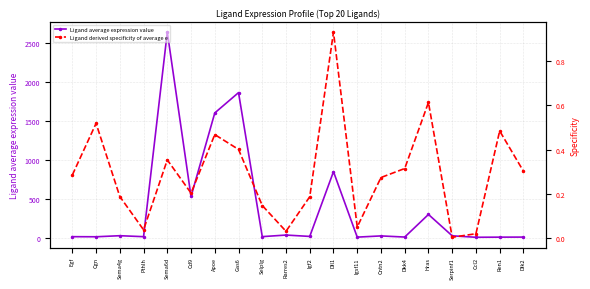

Reading left to right, extract all data points from this chart.

Ligand average expression value: Egf=11.3	Cgn=10.2	Sema4g=23.7	Pthlh=11.4	Sema6d=2635.2	Cd9=526.9	Apoe=1598.7	Gas6=1859.5	Selplg=11.9	Rarres2=32.1	Igf2=14.7	Dll1=845.4	Igsf11=5.5	Cntn2=21.1	Dkk4=6.6	Hras=296.4	Serpinf1=22.4	Ccl2=3.7	Ren1=5.3	Dlk2=6.0
Ligand derived specificity of average e: Egf=0.3	Cgn=0.5	Sema4g=0.2	Pthlh=0.0	Sema6d=0.4	Cd9=0.2	Apoe=0.5	Gas6=0.4	Selplg=0.1	Rarres2=0.0	Igf2=0.2	Dll1=0.9	Igsf11=0.0	Cntn2=0.3	Dkk4=0.3	Hras=0.6	Serpinf1=0.0	Ccl2=0.0	Ren1=0.5	Dlk2=0.3